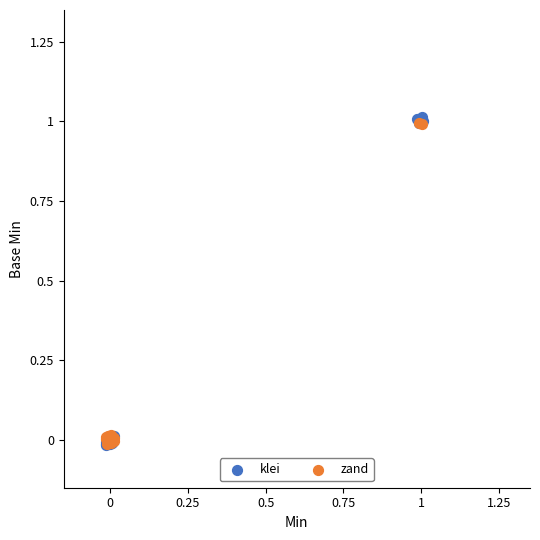

What are all the series names shown in the legend?

klei, zand